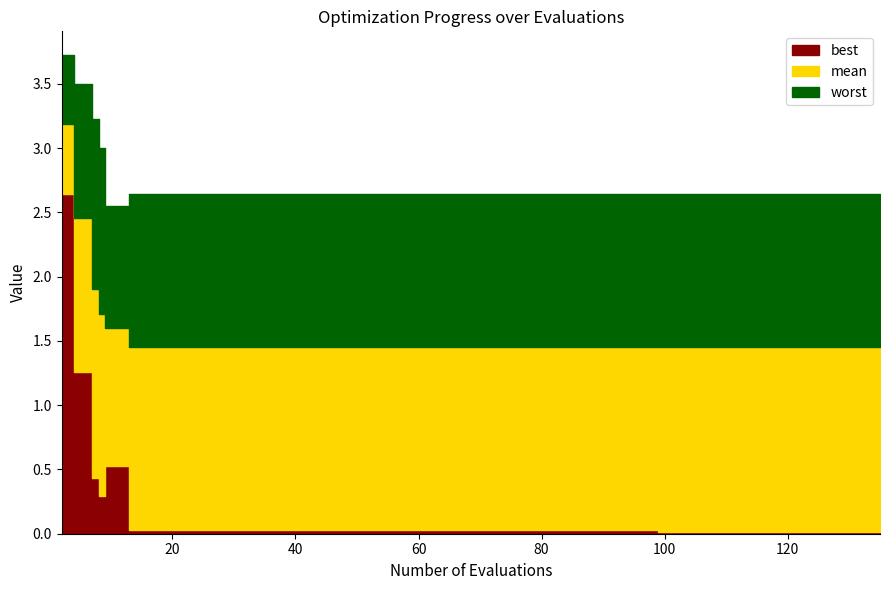

What is the difference between the highest and lowest values at 17?

2.6